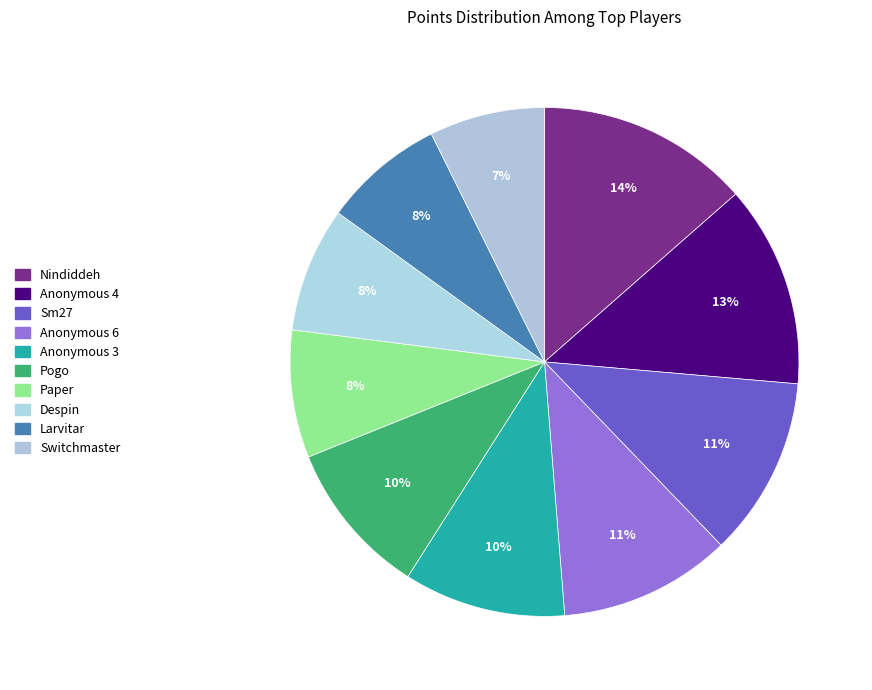

Approximately how many times larger is the value at Larvitar compared to Switchmaster?

1.1